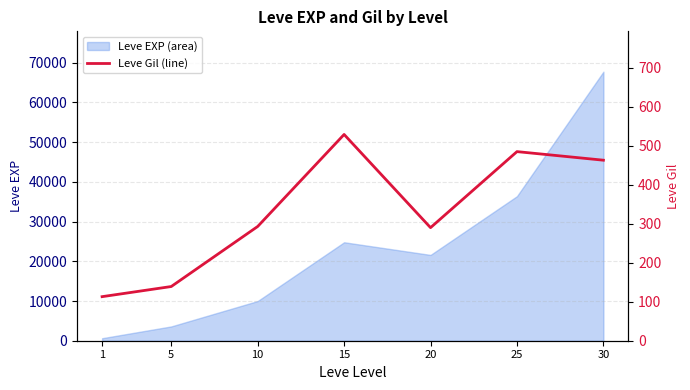

List the labels in order of Leve EXP (area) value, largest first.

30, 25, 15, 20, 10, 5, 1